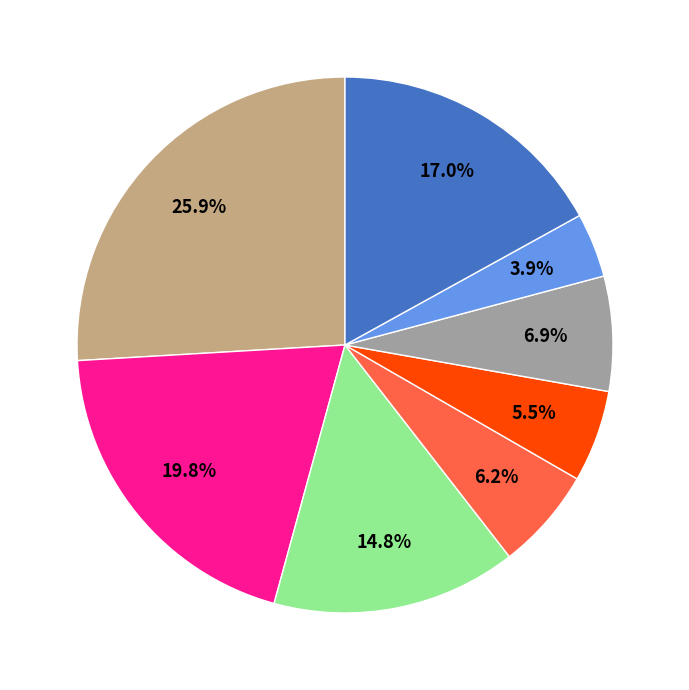

Is there any slice that represents more than half of the pie?

No